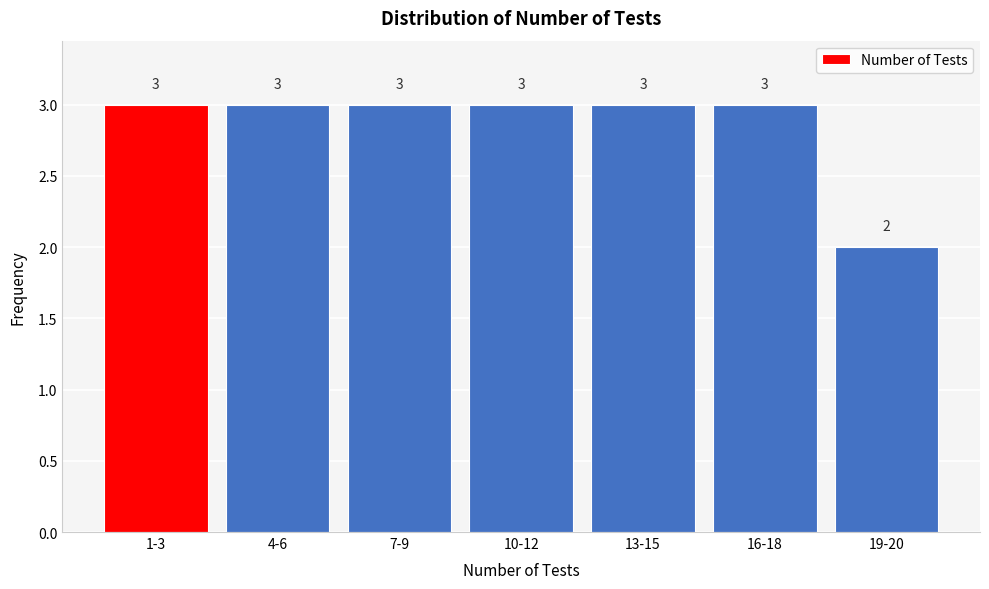

Reading left to right, transcribe all the data shown in this chart.

3	3	3	3	3	3	2